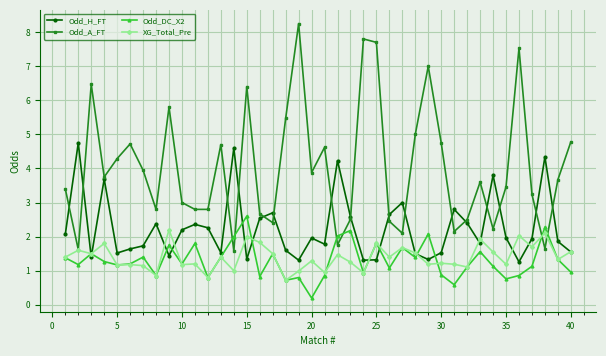

Does the chart have visible grid lines?

Yes